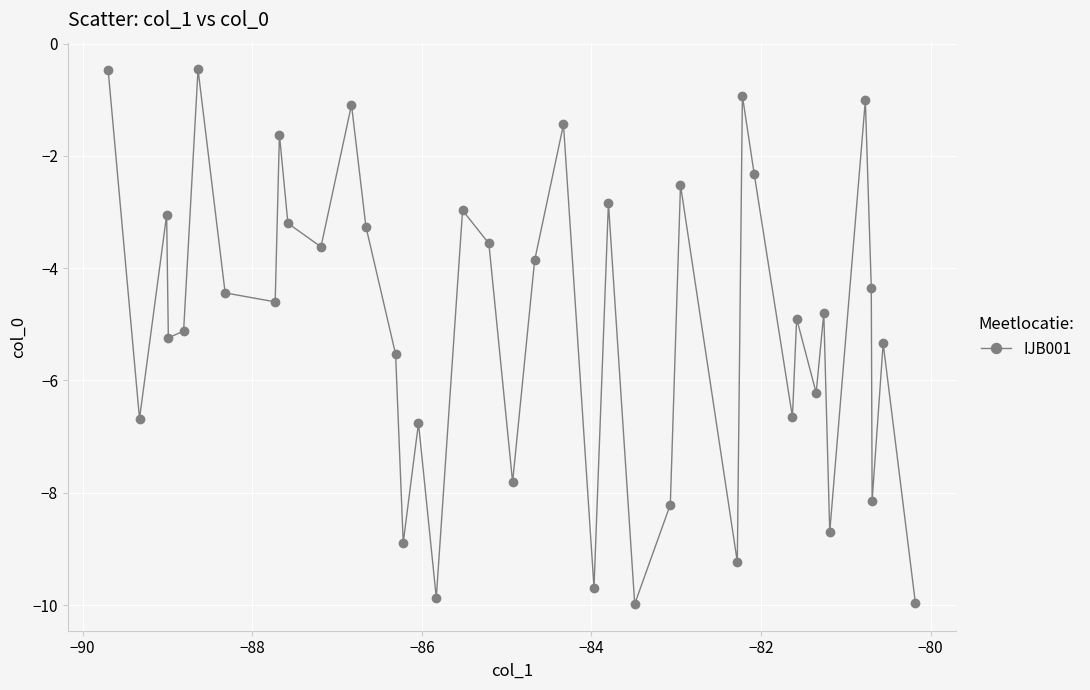

How many points are lower than both their immediate neighbors (excluding endpoints)?

14